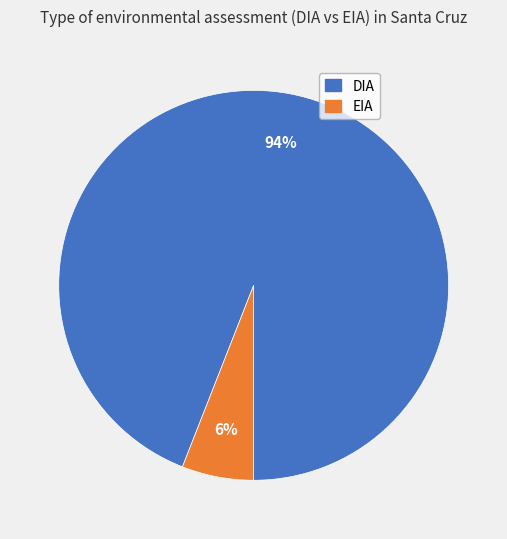

How many slices are in this pie chart?

2